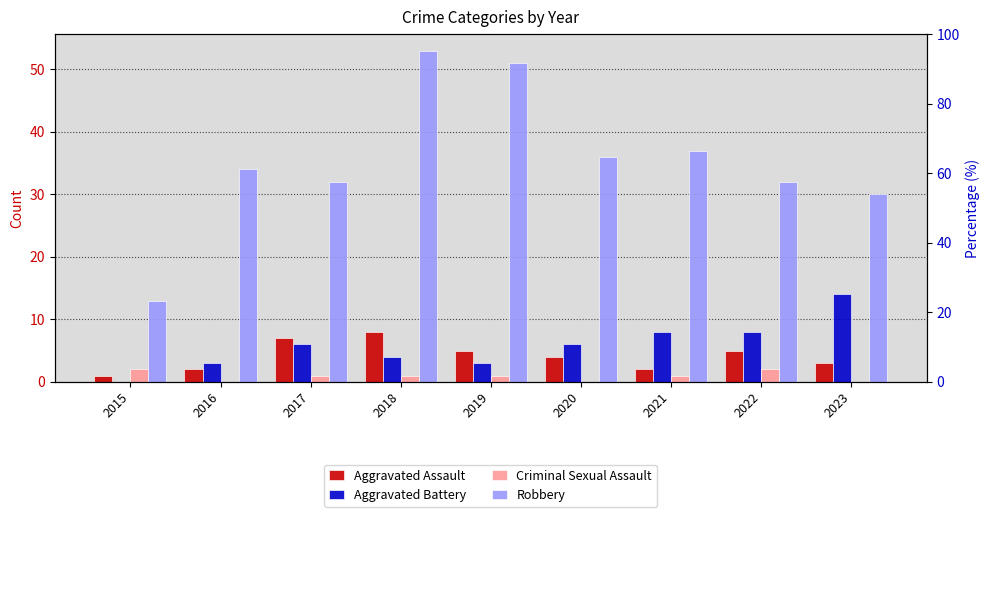

The value of Aggravated Battery at 2015 is -5. True or false?

False